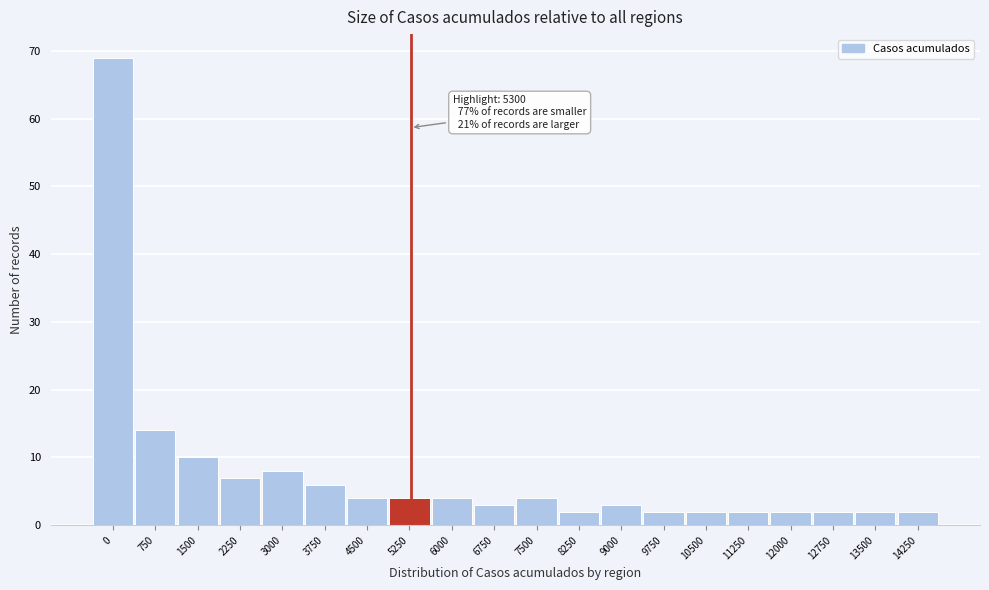

Reading left to right, transcribe all the data shown in this chart.

0=69	750=14	1500=10	2250=7	3000=8	3750=6	4500=4	5250=4	6000=4	6750=3	7500=4	8250=2	9000=3	9750=2	10500=2	11250=2	12000=2	12750=2	13500=2	14250=2